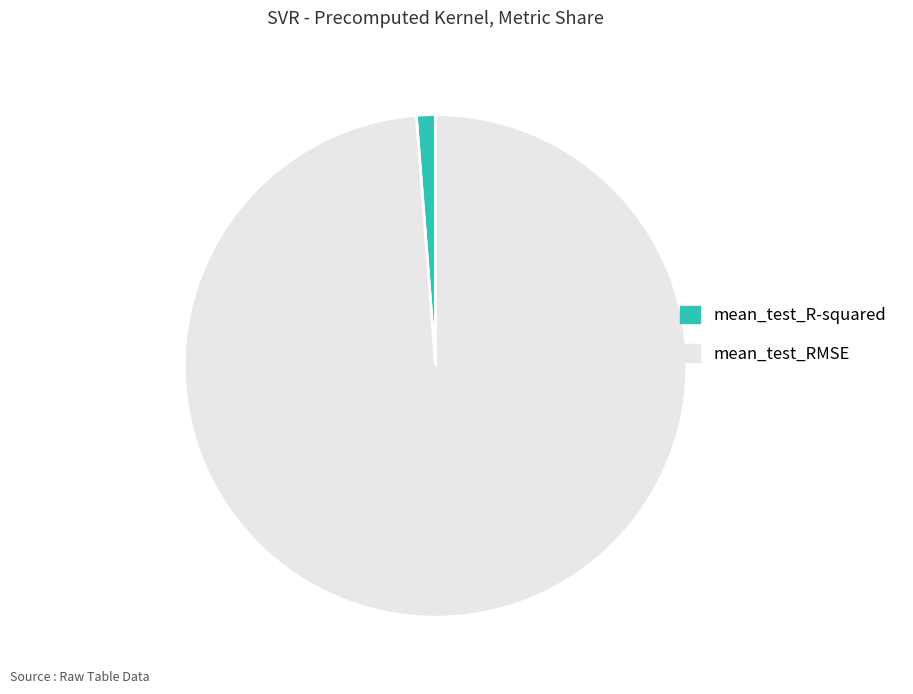

The mean_test_R-squared slice represents 1% of the pie. True or false?

True